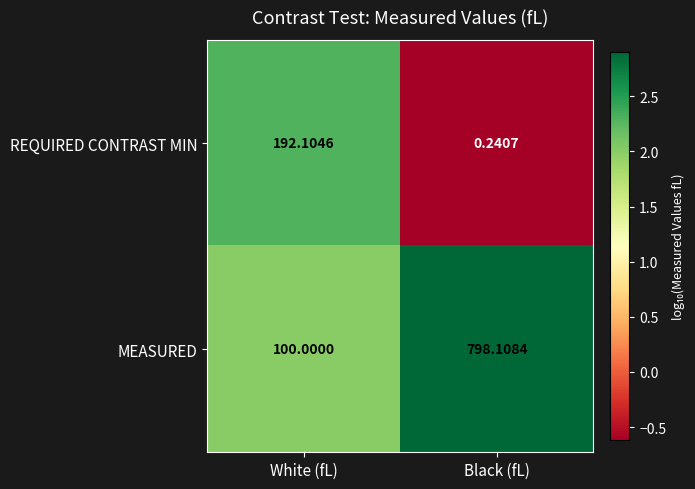

Where does the MEASURED series first go above 798?

Black (fL)